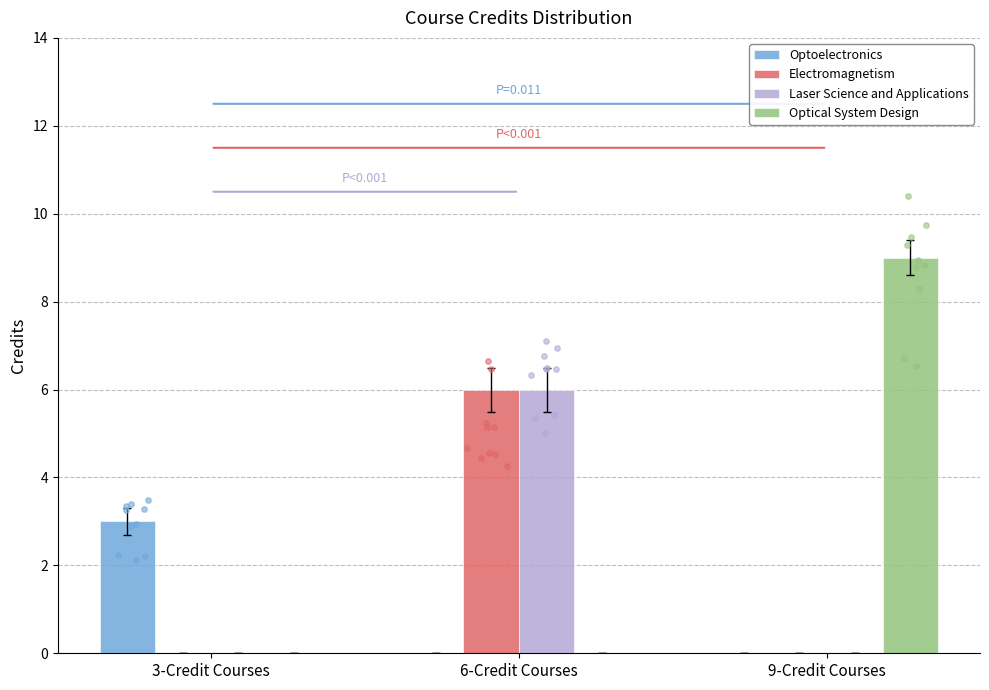

Is the value of Laser Science and Applications at 3-Credit Courses greater than the value of Optical System Design at 3-Credit Courses?

No